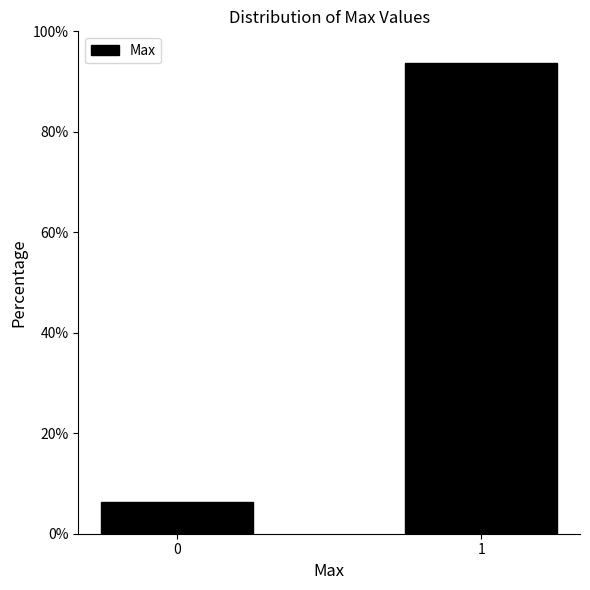

What is the value of the 2nd bar from the left?

93.8